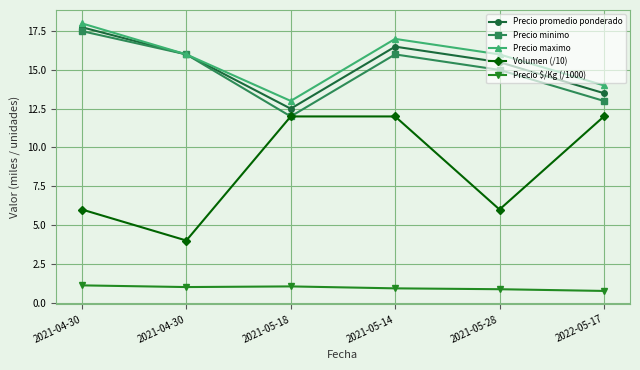

True or false: Precio $/Kg (/1000) and Precio promedio ponderado cross at least once.

False